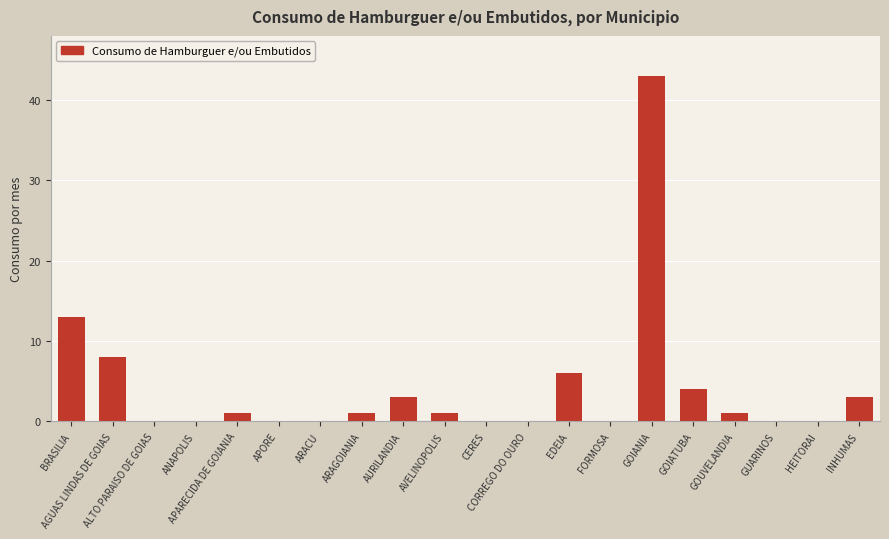

Where is the data nearest to the value 21?

BRASILIA